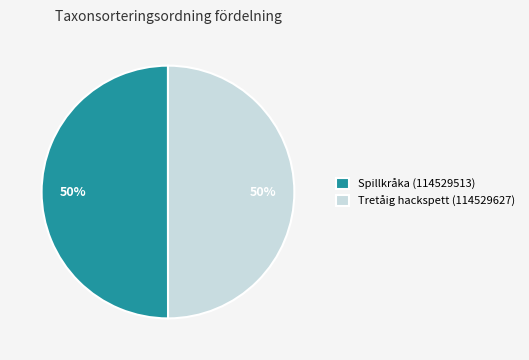

Is it true that Spillkråka (114529513) is 50% of the pie?

True